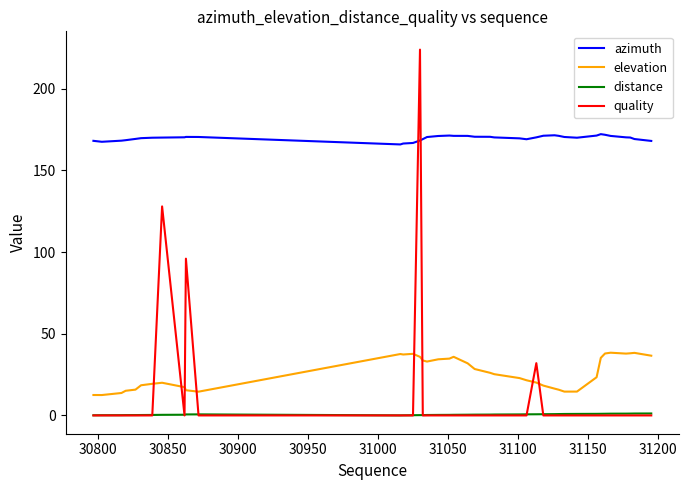

List the series in order of their peak value, highest first.

quality, azimuth, elevation, distance